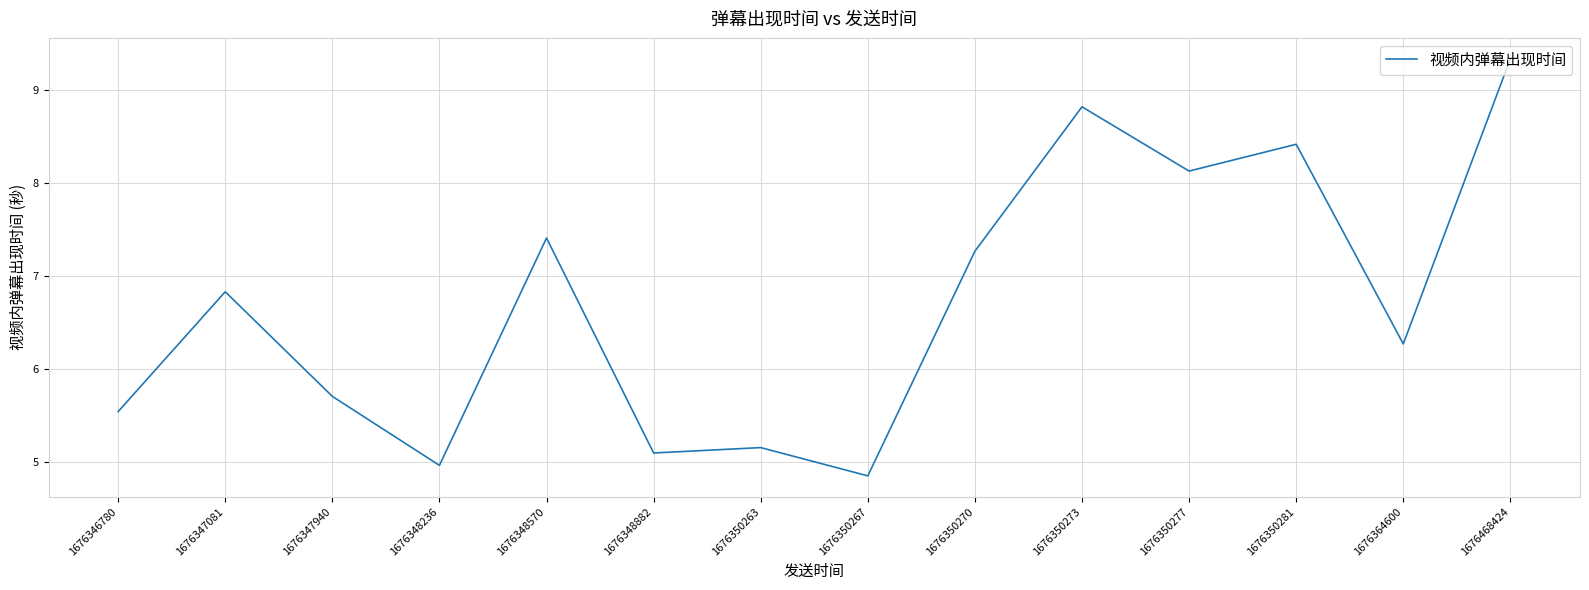

What is the maximum value shown in the chart?

9.3